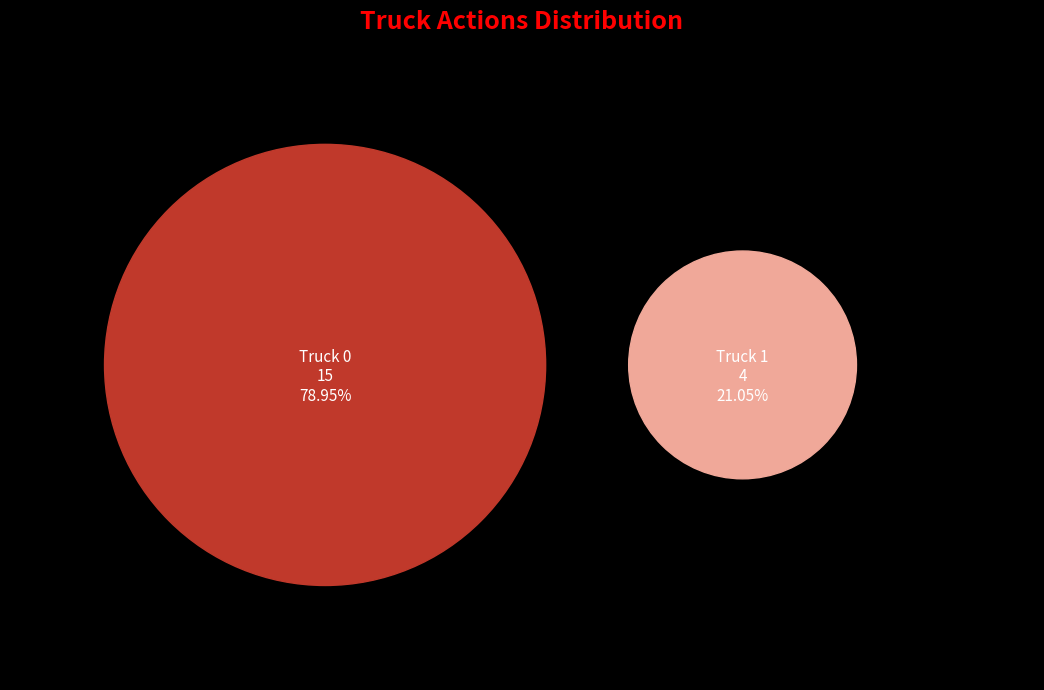

To the nearest percent, what is the difference between the Truck 0 and Truck 1 slice percentages?

58%